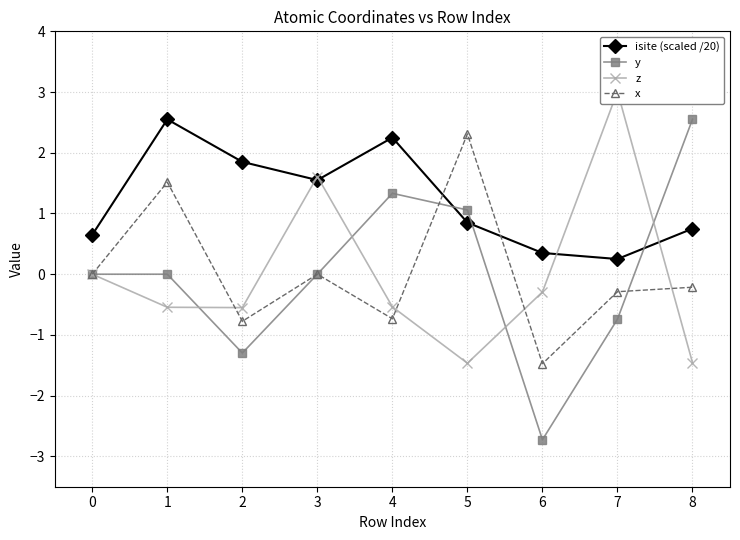

Between which two adjacent categories do y and isite (scaled /20) first intersect?

4 and 5